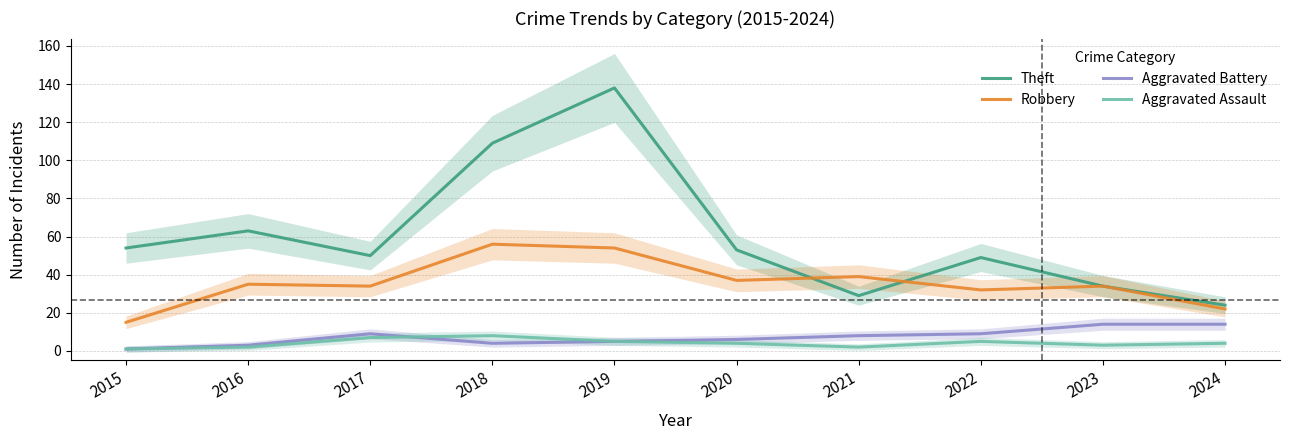

Read the Aggravated Assault value at 2019.

5